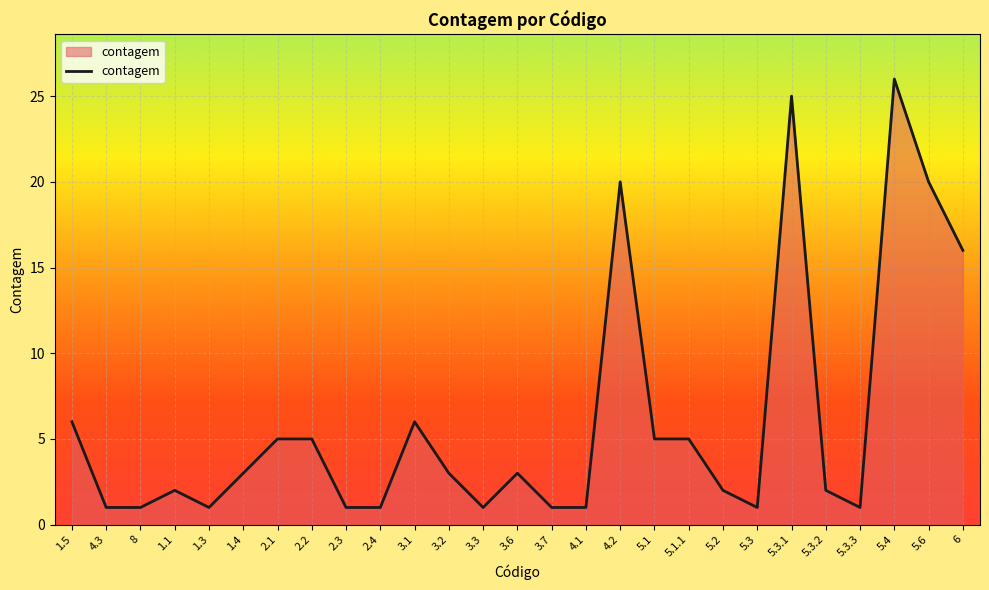

At which label does the data first exceed 3?

1.5